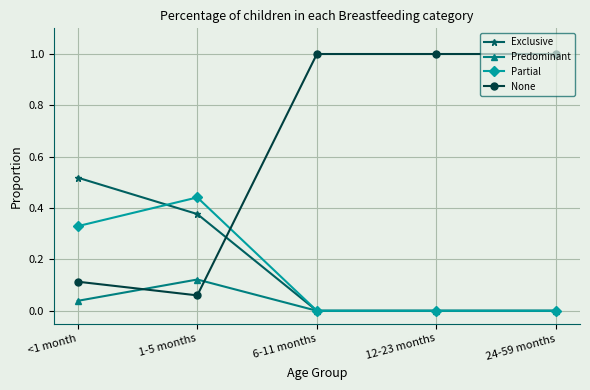

List the series in order of their peak value, highest first.

None, Exclusive, Partial, Predominant